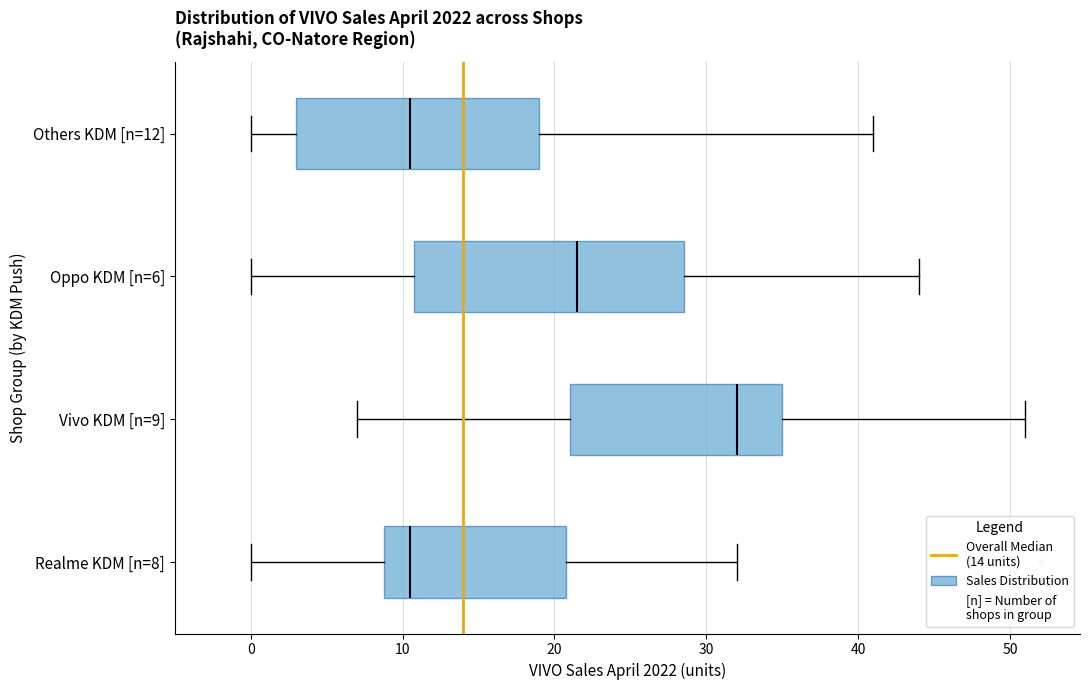

Reading bottom to top, read every box against the x-axis: the position of its median line, the range the box covers, and the ends of its whiskers. The values are not printed on the chart, so give them approximately, as read against the axis.

Realme KDM [n=8]: median 11, box 9 to 21, whiskers 0 to 32
Vivo KDM [n=9]: median 32, box 21 to 35, whiskers 7 to 51
Oppo KDM [n=6]: median 22, box 11 to 29, whiskers 0 to 44
Others KDM [n=12]: median 11, box 3 to 19, whiskers 0 to 41